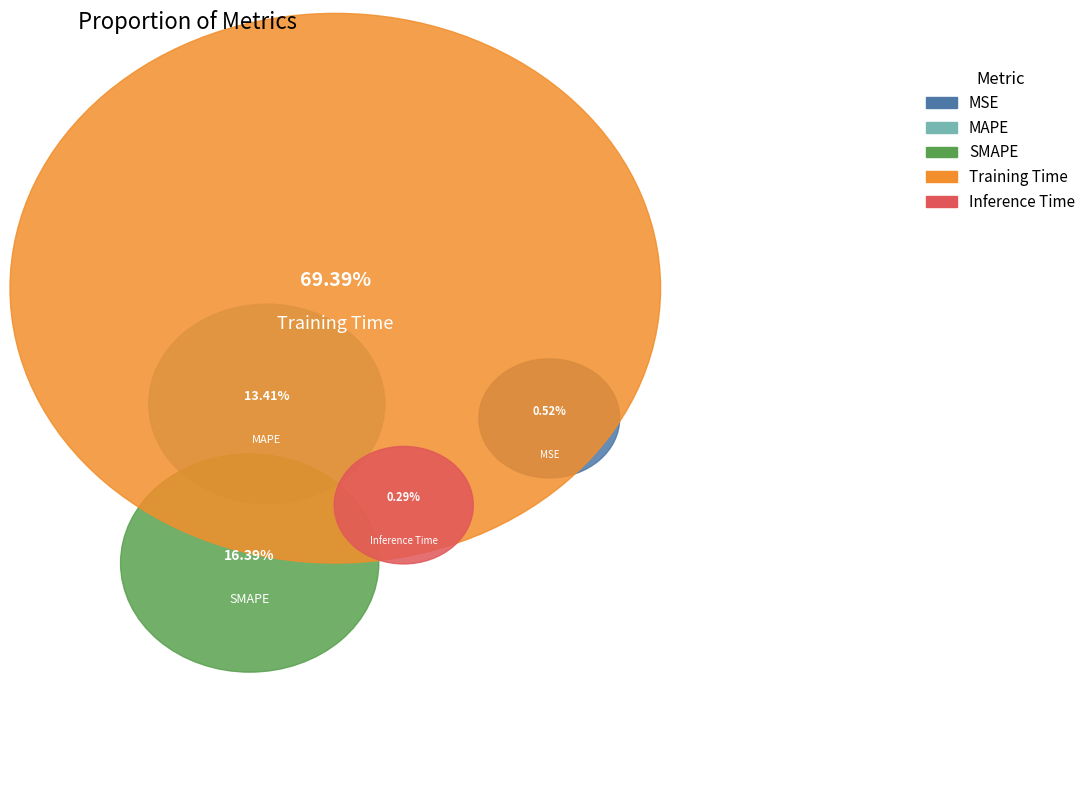

Does SMAPE account for over 50% of the chart?

No